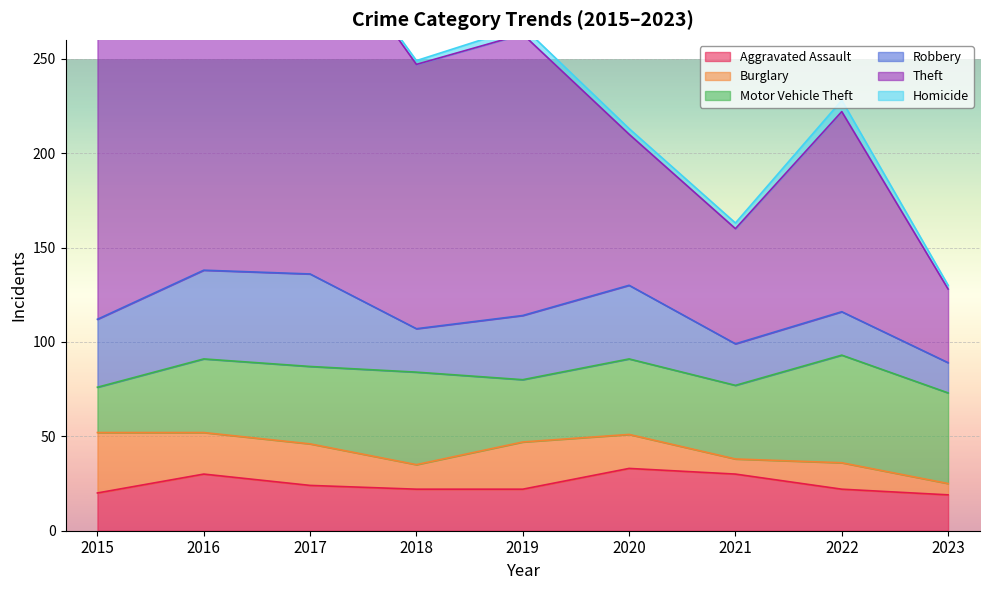

What is the smallest value displayed?

1